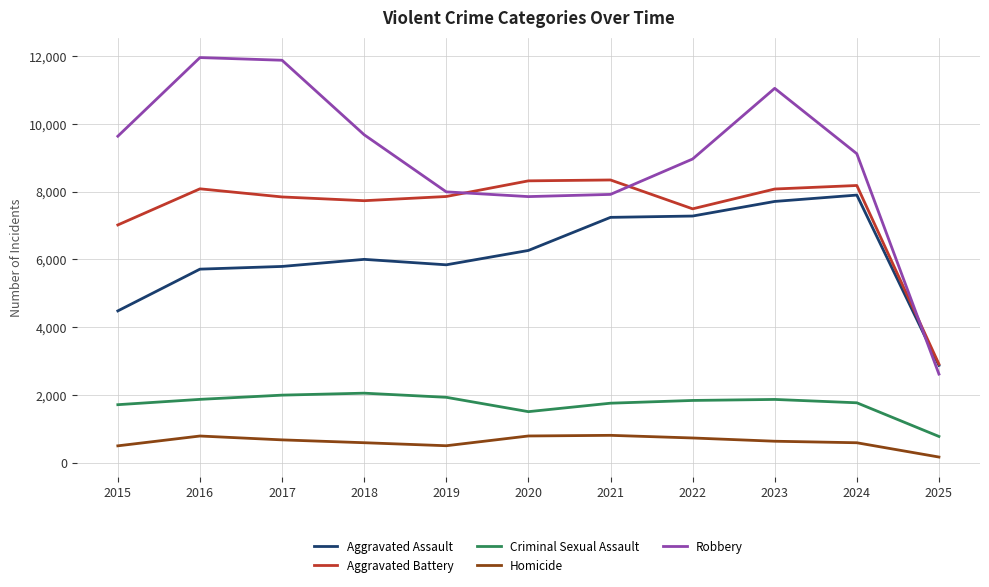

True or false: Homicide and Aggravated Assault cross at least once.

False